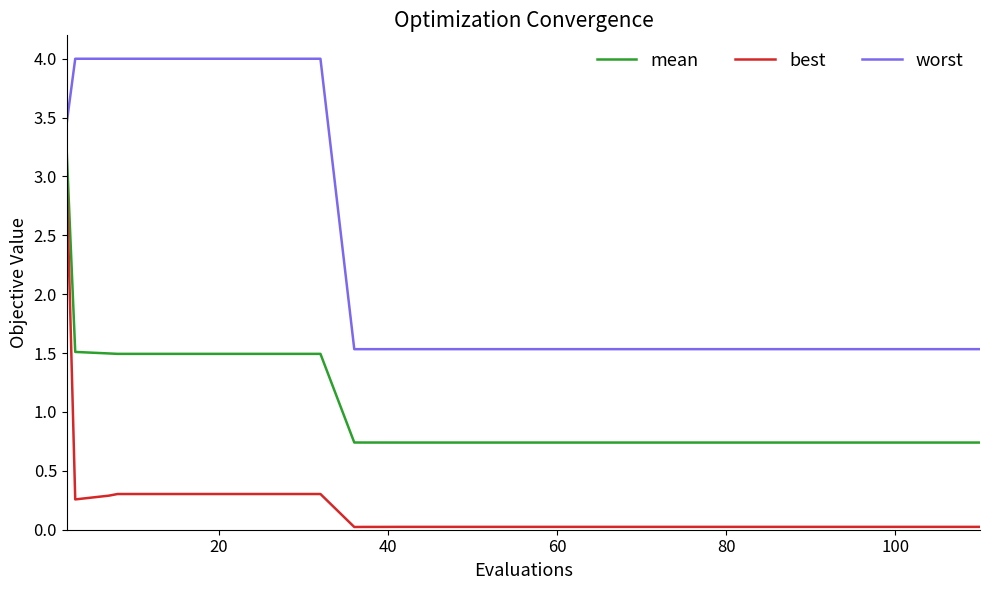

Rank the series by their maximum value, from highest to lowest.

worst, mean, best